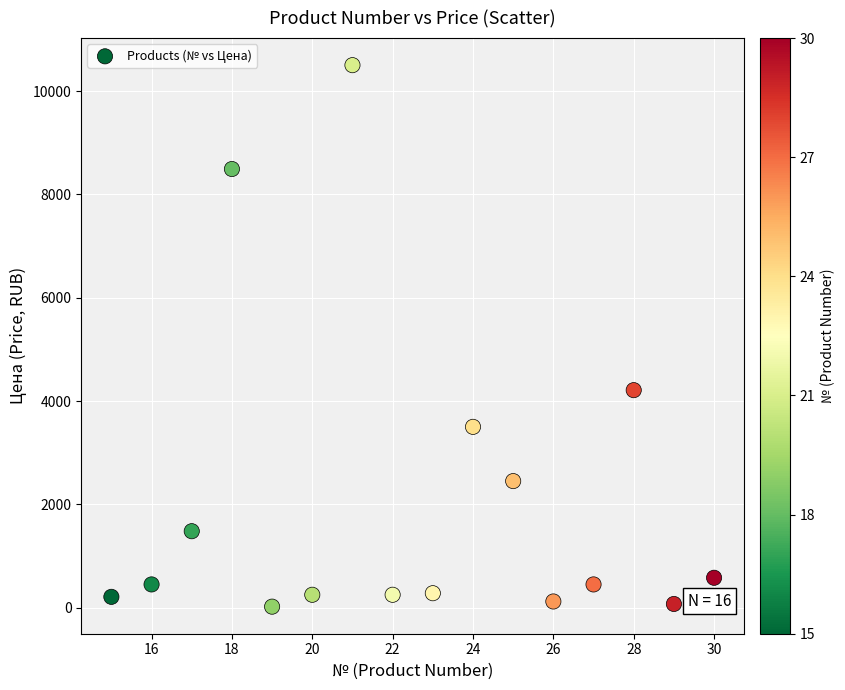

What is the range of X values (max minus min)?

15